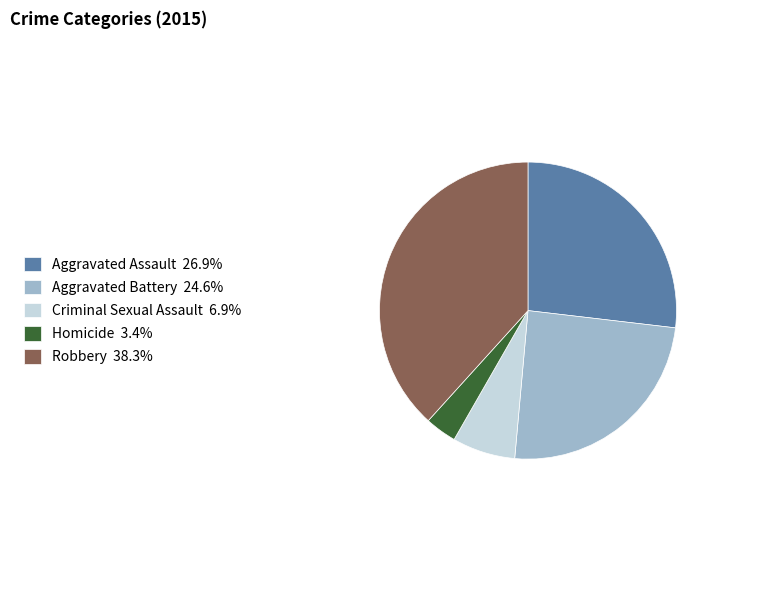

Rank the categories by value from highest to lowest.

Robbery, Aggravated Assault, Aggravated Battery, Criminal Sexual Assault, Homicide